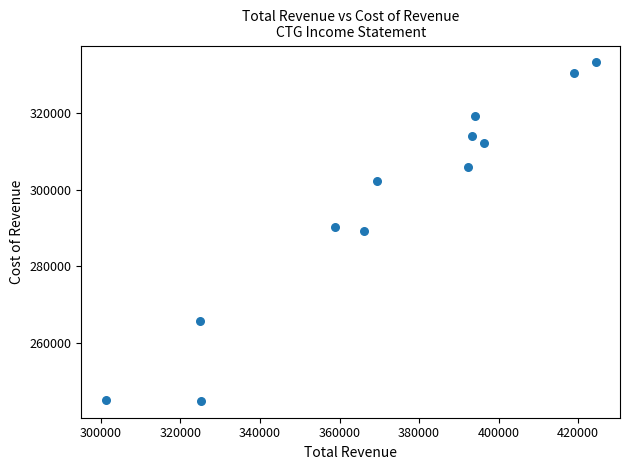

What is the range of X values (max minus min)?

123200